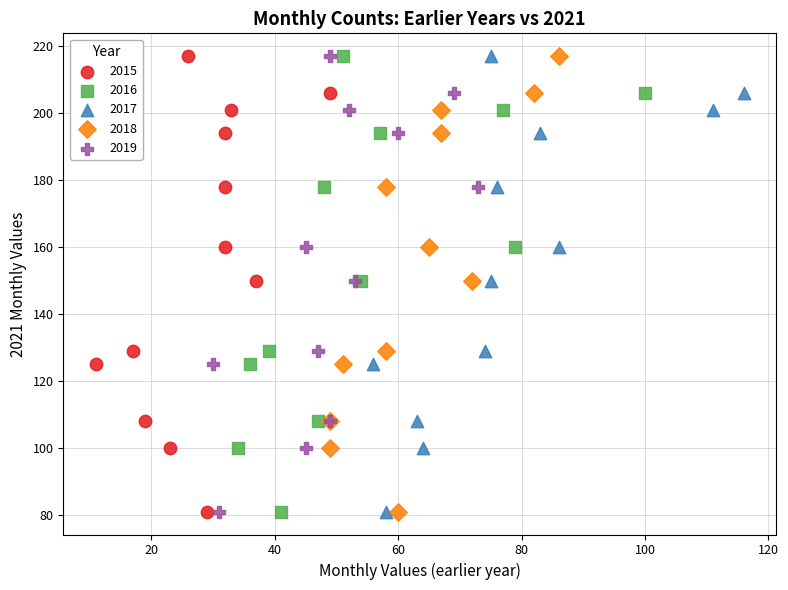

What are all the series names shown in the legend?

2015, 2016, 2017, 2018, 2019